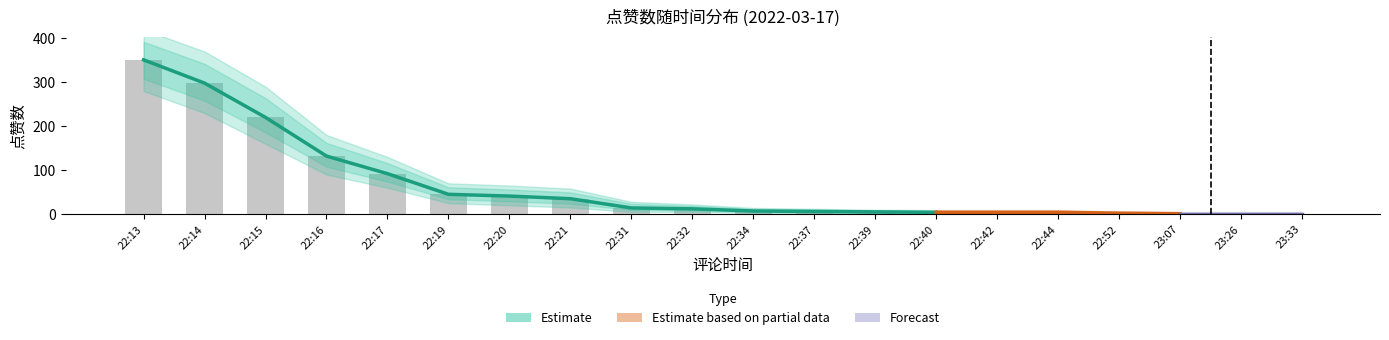

Reading right to left, list all the values displayed in this chart.

点赞: 23:33=1	23:26=1	23:07=1	22:52=2	22:44=4	22:42=4	22:40=4	22:39=5	22:37=6	22:34=7	22:32=12	22:31=14	22:21=35	22:20=41	22:19=45	22:17=92	22:16=132	22:15=220	22:14=298	22:13=351
lower: 23:33=0	23:26=0	23:07=0	22:52=0	22:44=1	22:42=1	22:40=1	22:39=1	22:37=2	22:34=3	22:32=5	22:31=5	22:21=15	22:20=20	22:19=25	22:17=60	22:16=90	22:15=160	22:14=230	22:13=280
upper: 23:33=4	23:26=4	23:07=4	22:52=6	22:44=9	22:42=9	22:40=9	22:39=10	22:37=12	22:34=14	22:32=22	22:31=28	22:21=58	22:20=65	22:19=70	22:17=130	22:16=180	22:15=290	22:14=370	22:13=420